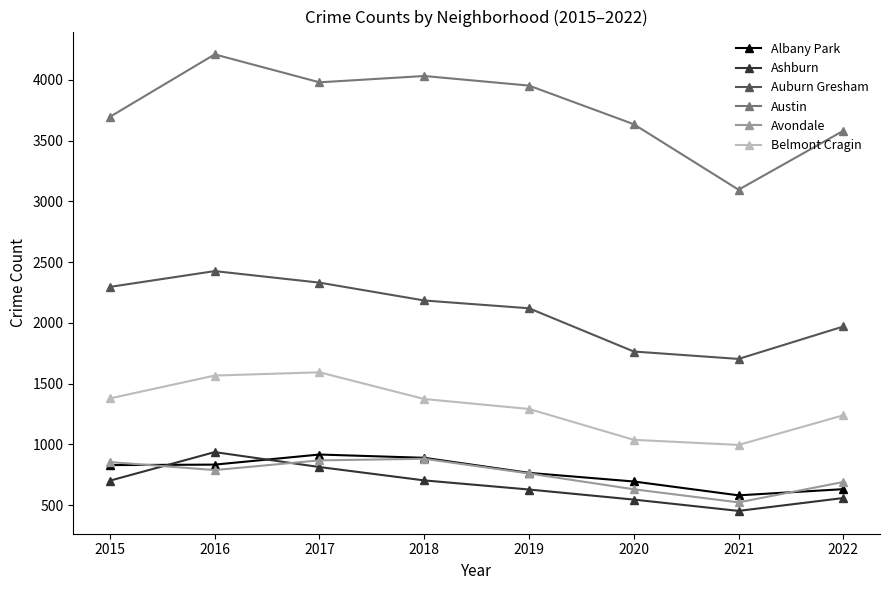

What are all the series names shown in the legend?

Albany Park, Ashburn, Auburn Gresham, Austin, Avondale, Belmont Cragin